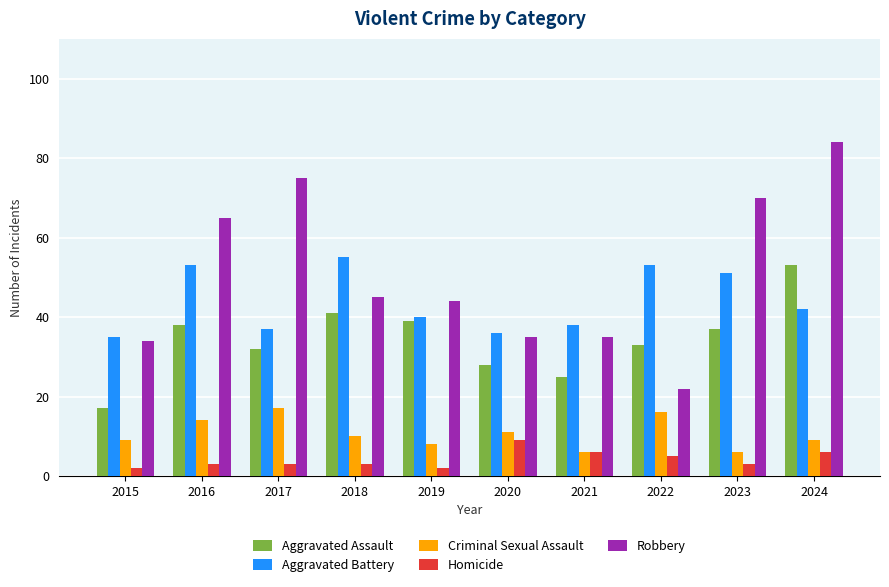

What is the value of the Criminal Sexual Assault bar at the 1st from the left?

9